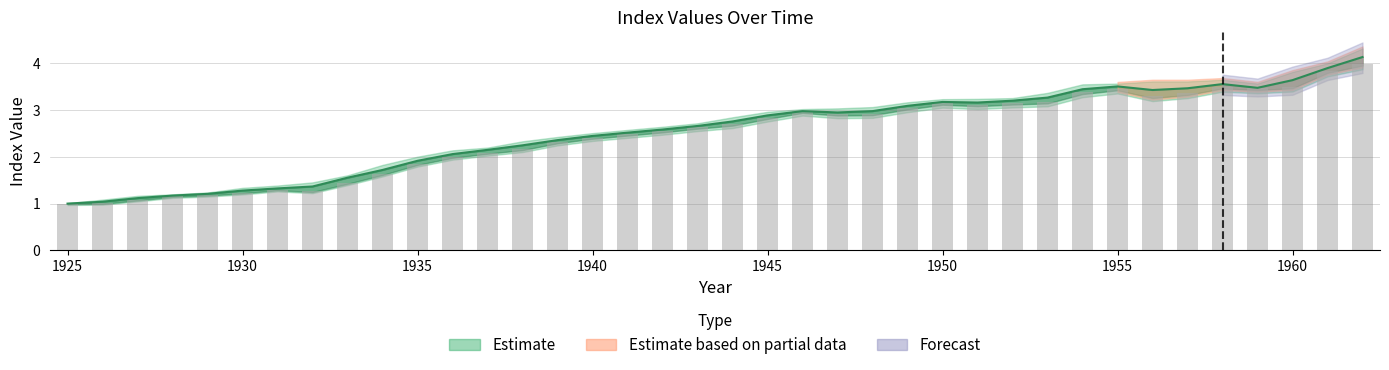

At which label does Jan first exceed 2?

1937